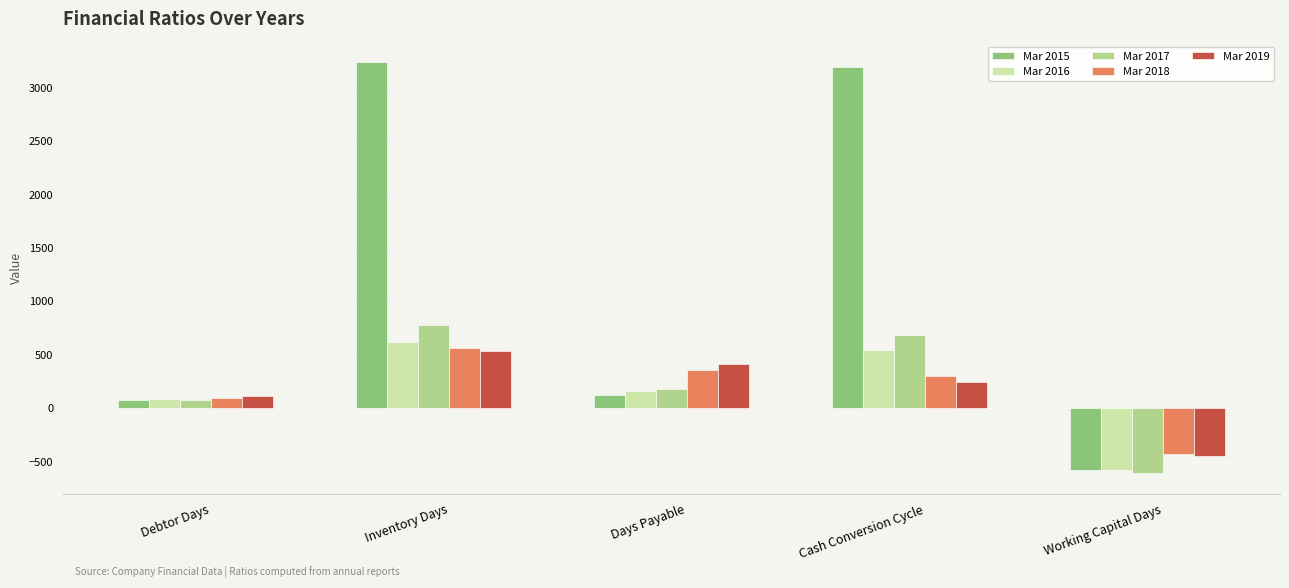

At how many categories does at least one series exceed 917?

2